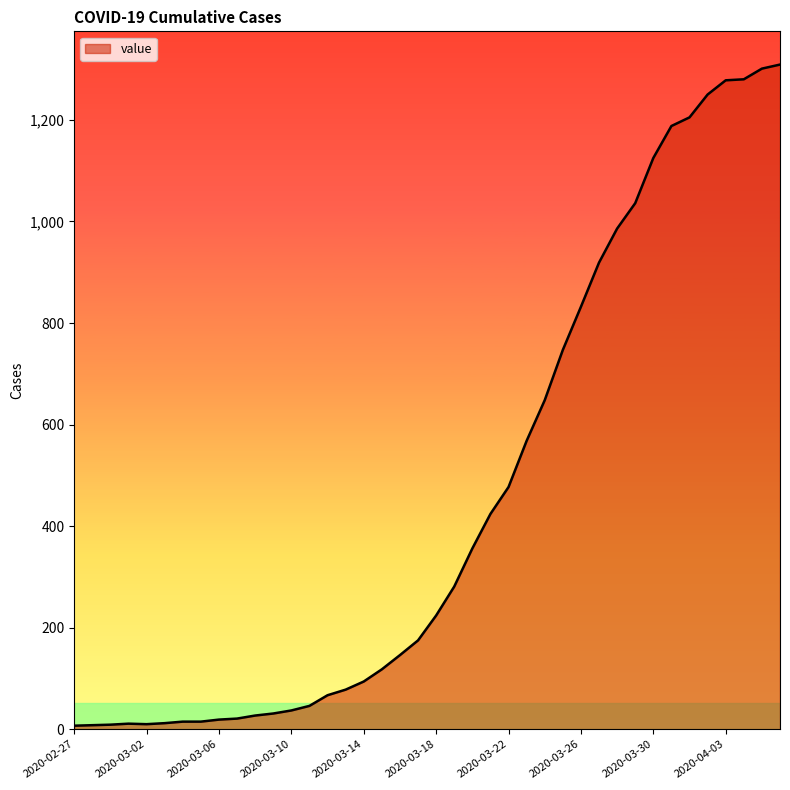

What is the difference between the maximum and minimum values?

1302